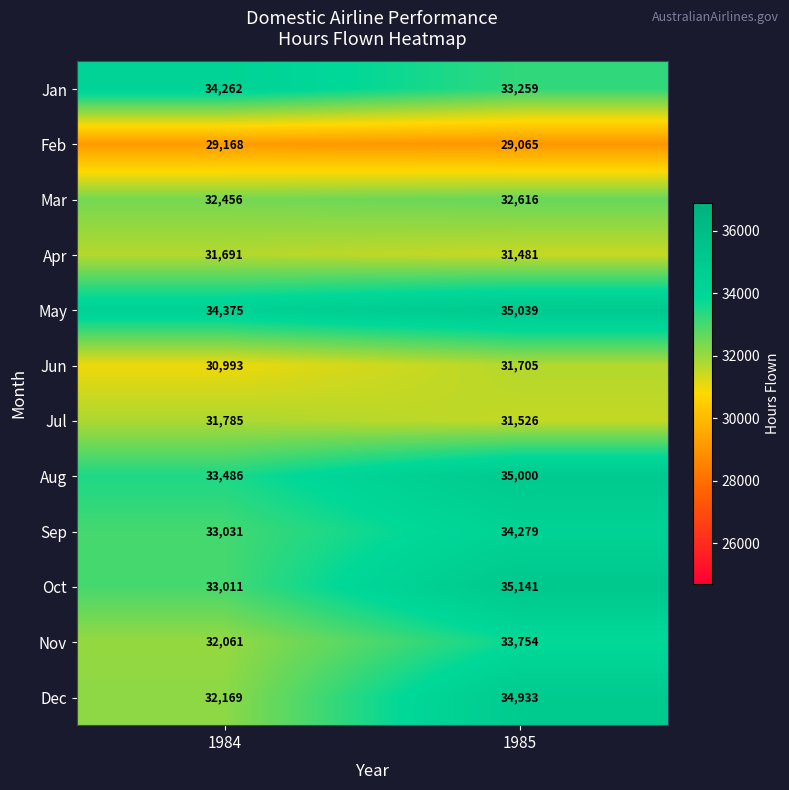

Where is Mar nearest to the value 32536?

1984